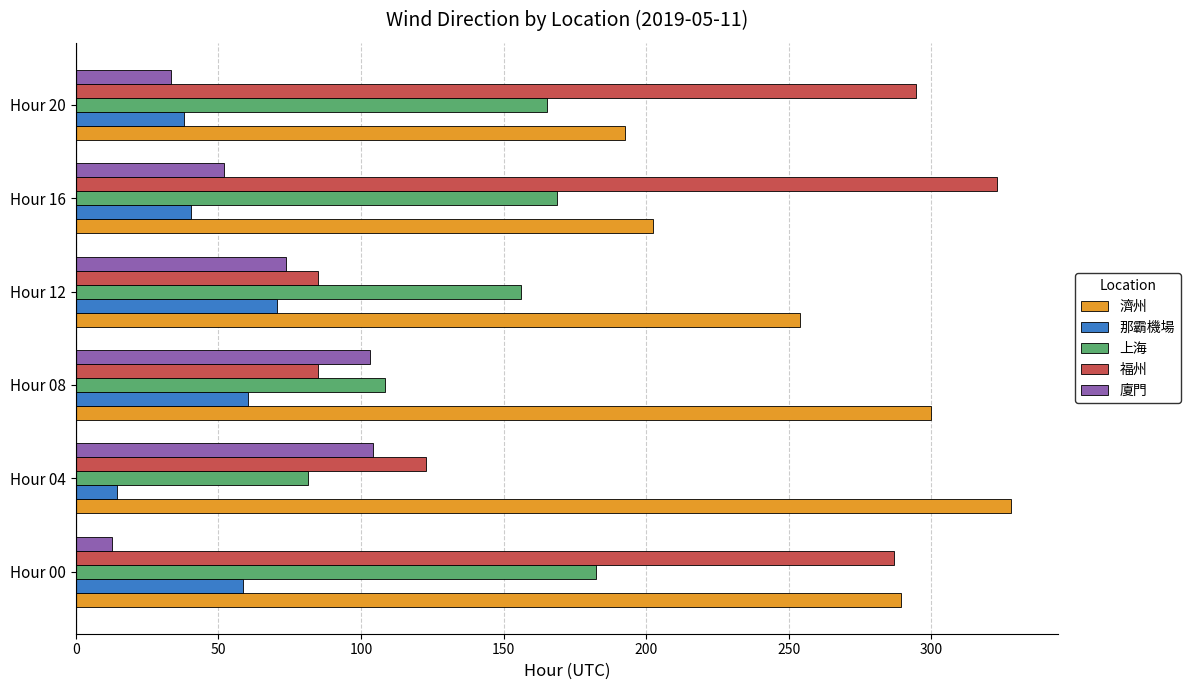

What is the sum of all 那霸機場 values?

282.3